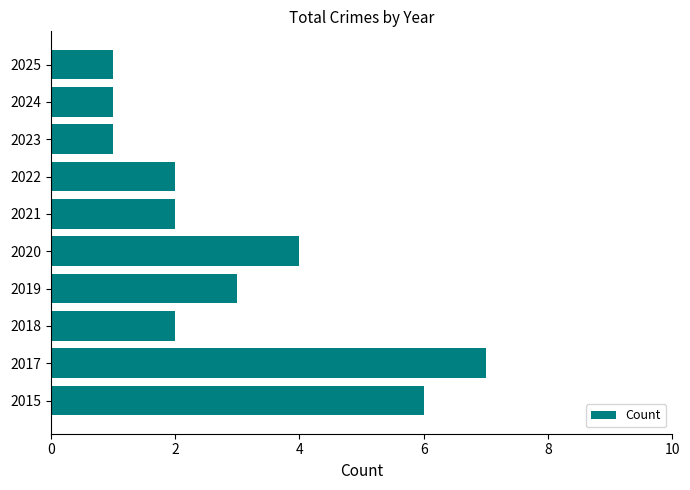

What is the change in value from 2017 to 2018?

-5